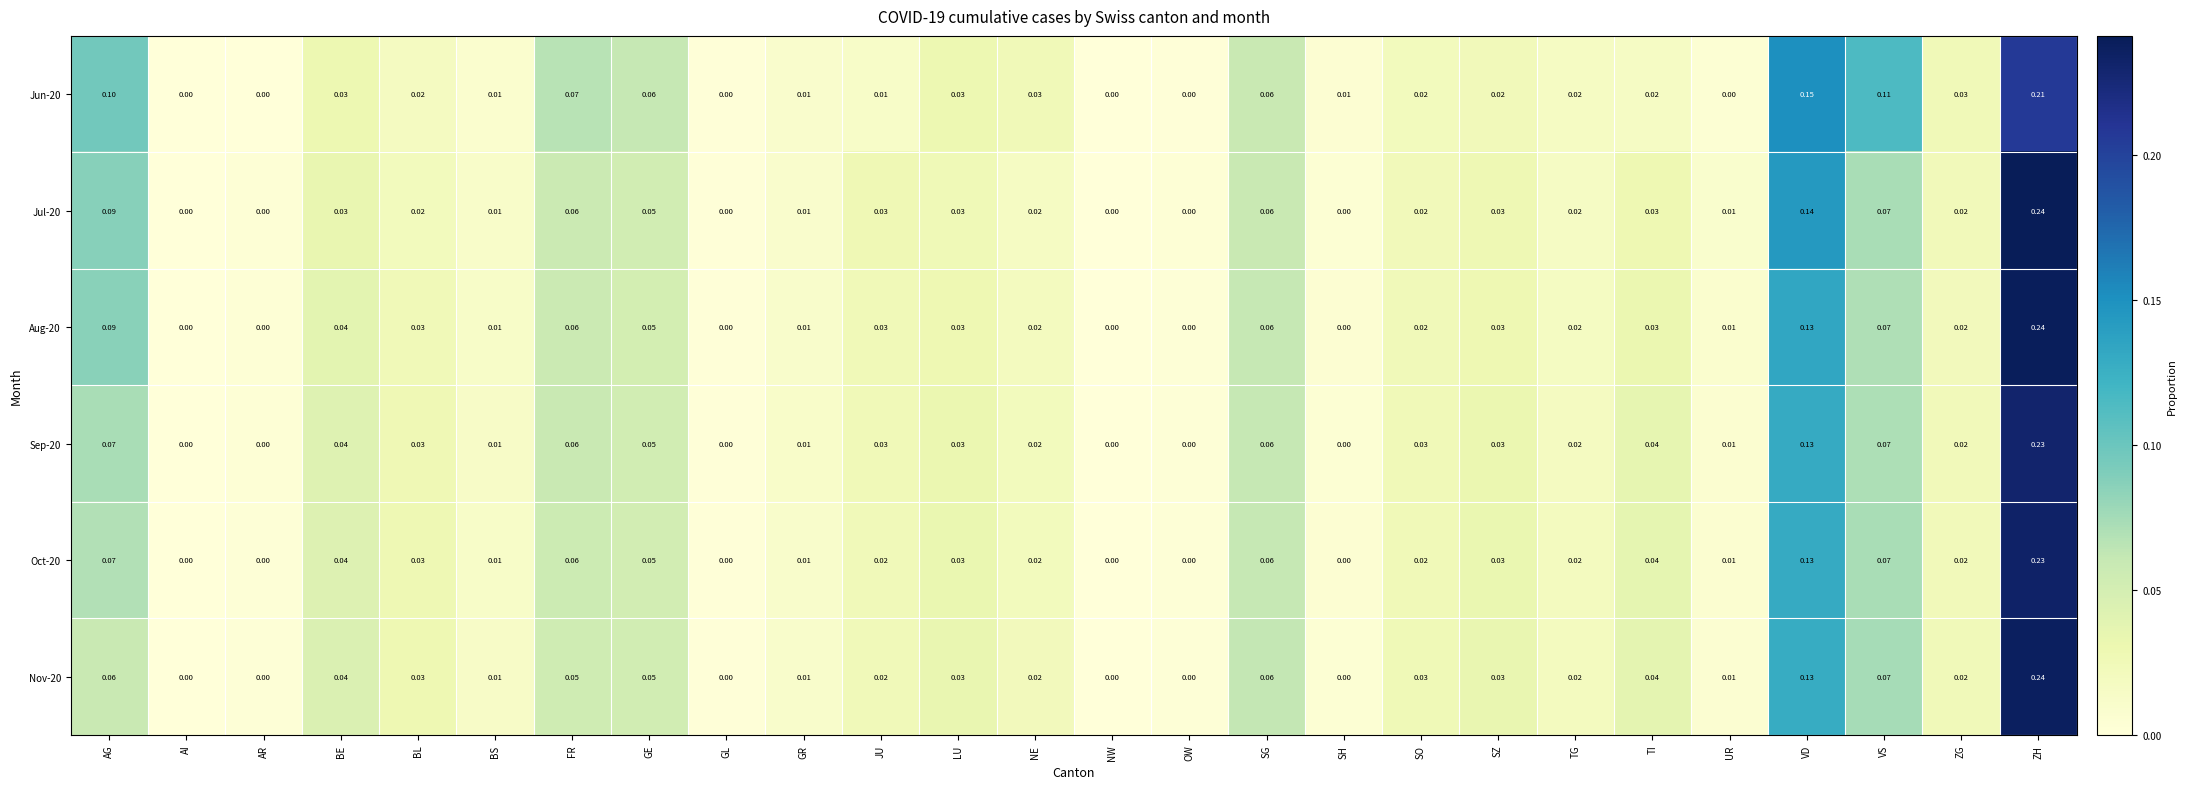

Which label corresponds to the largest value in the chart?

ZH